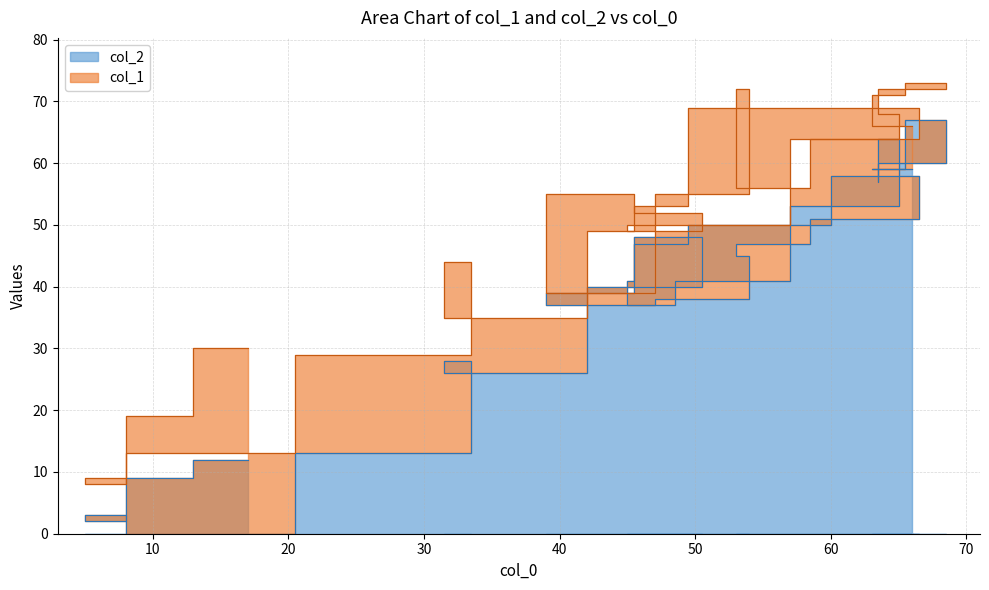

Is it true that col_1 equals 20 at 40?

False